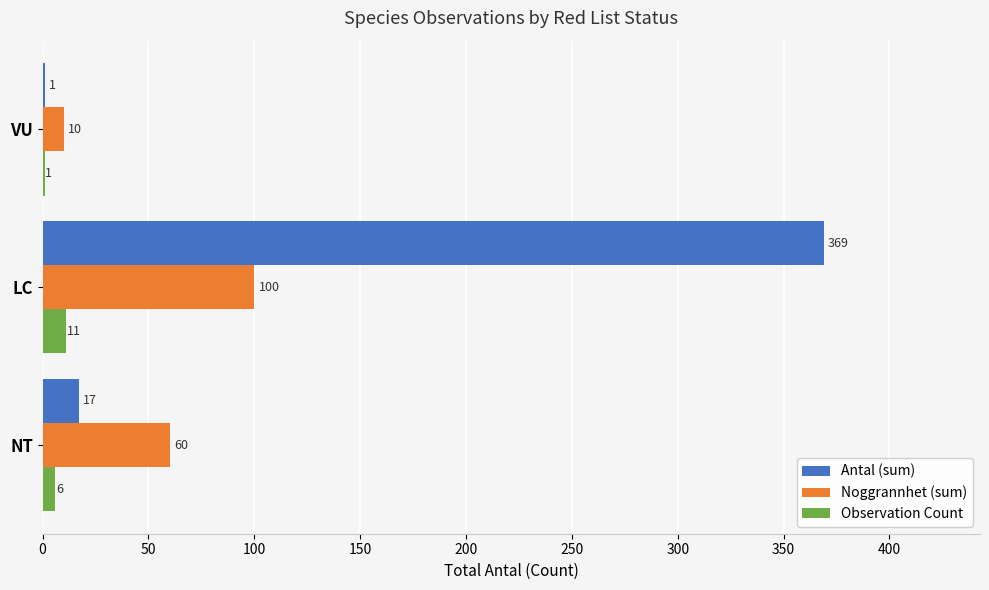

At which category is the sum across all series the highest?

LC